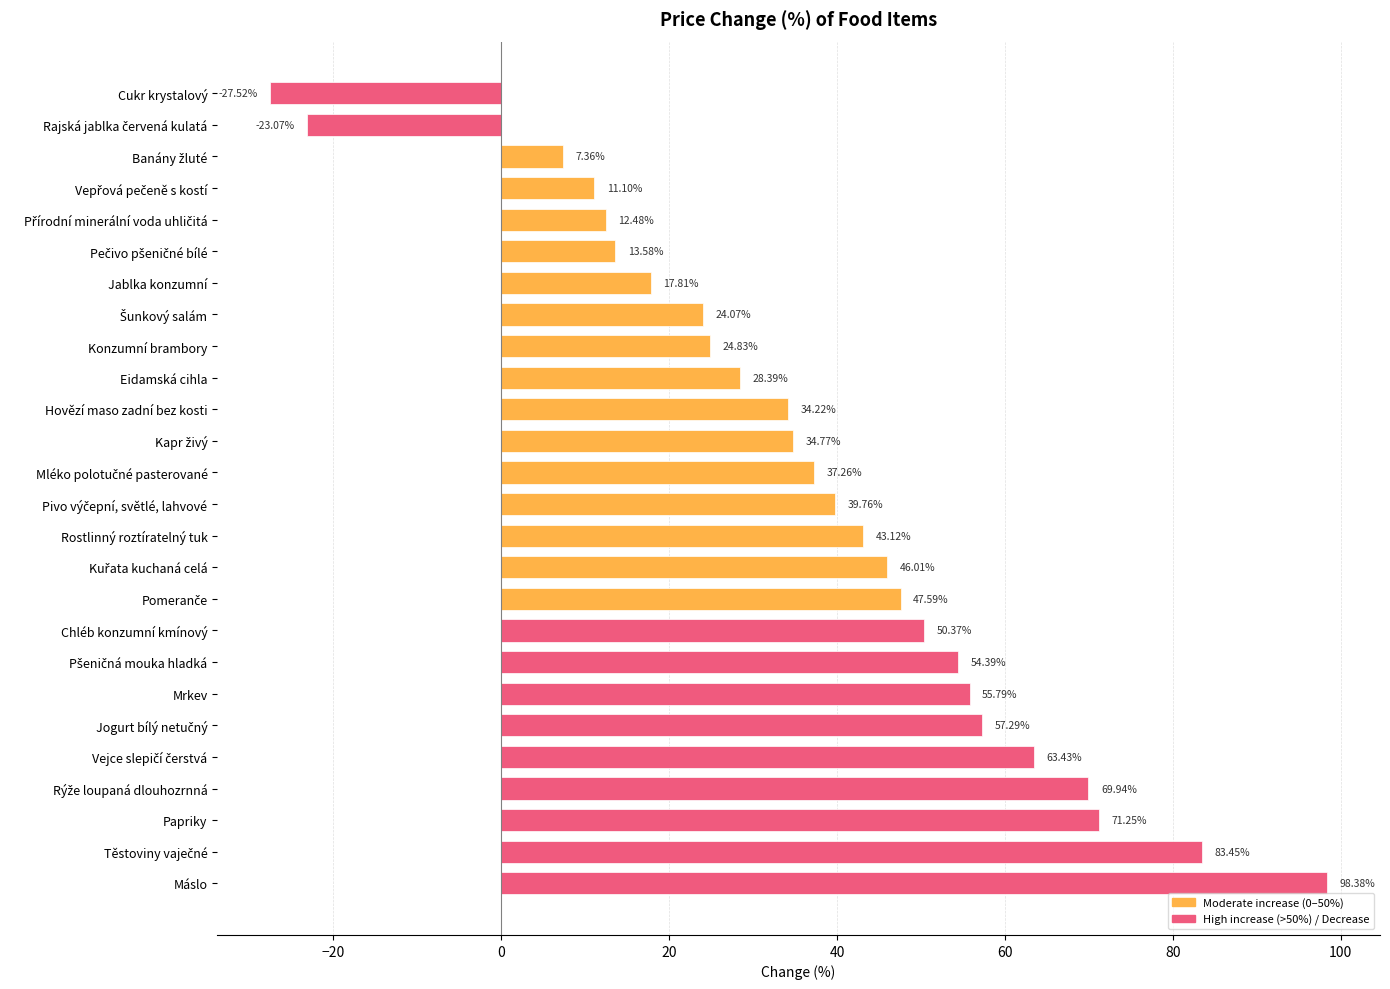

What is the difference between the second highest and minimum values?

111.0